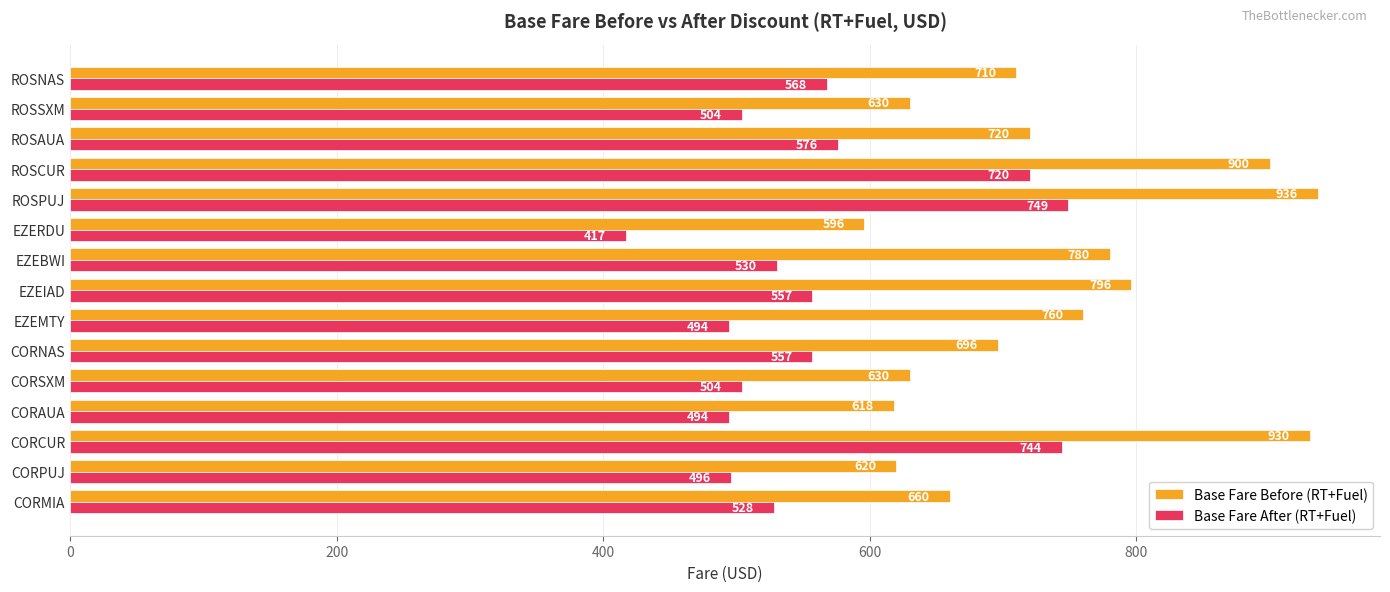

Is it true that Base Fare Before (RT+Fuel) equals 1604 at ROSCUR?

False